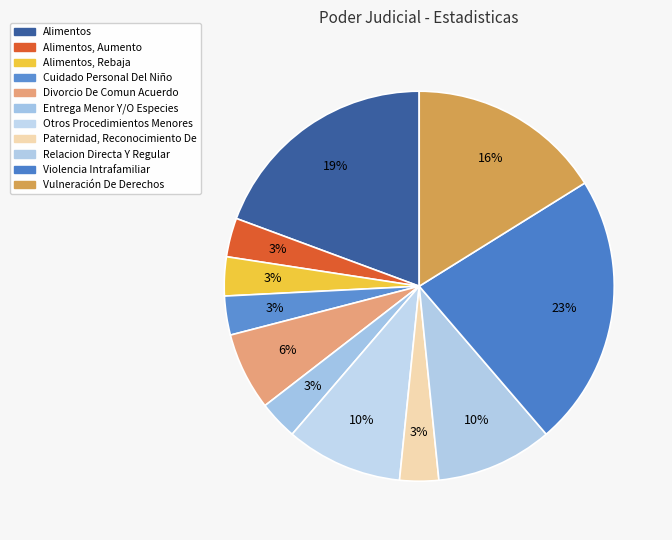

How many slices are in this pie chart?

11